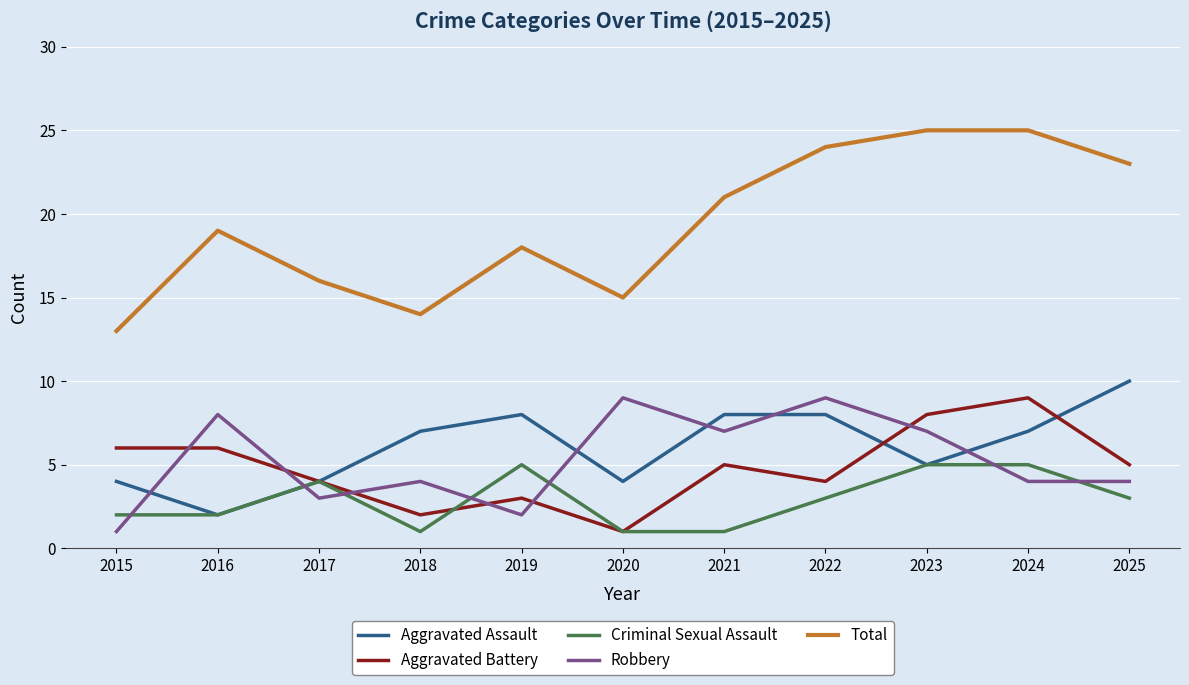

Count the Aggravated Battery values in the range 3 to 6.

7